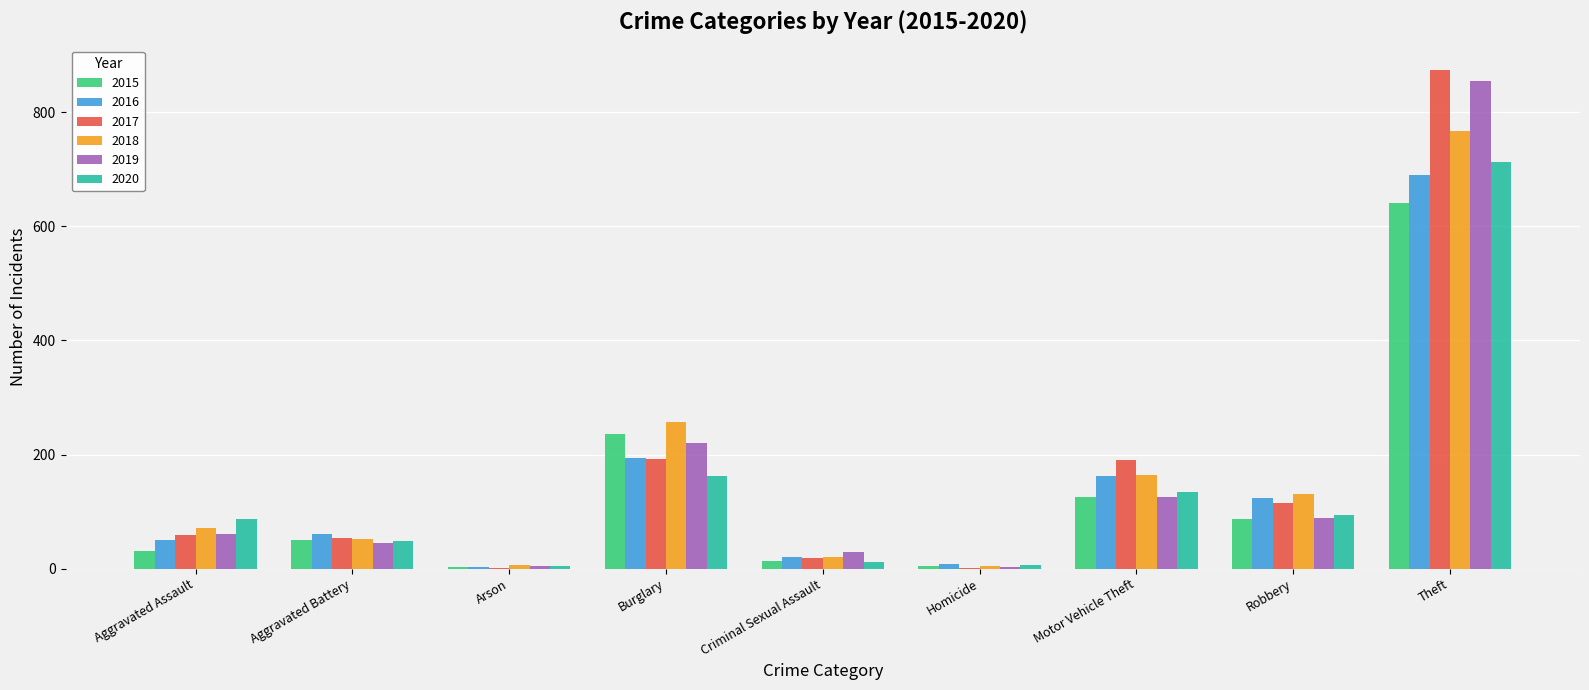

Are the bars horizontal?

No